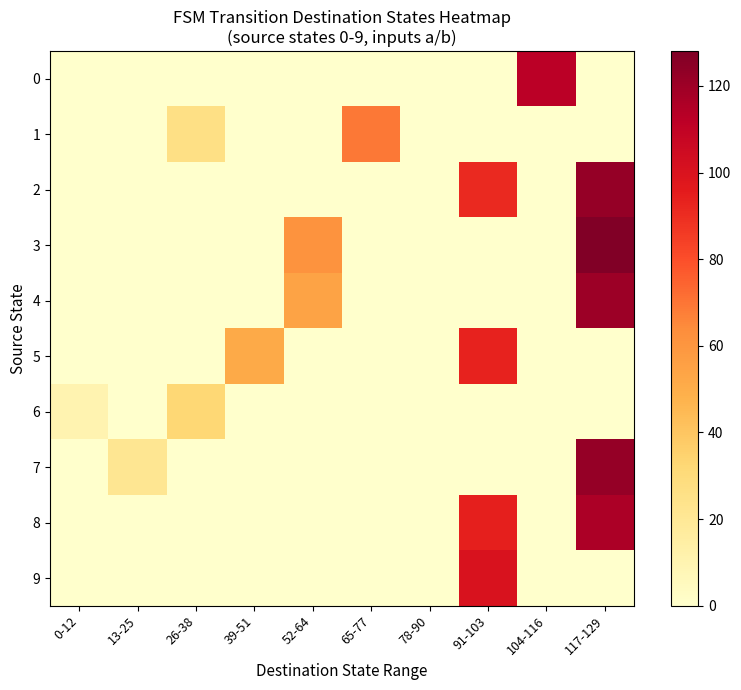

Which series has the largest total across all categories?

2